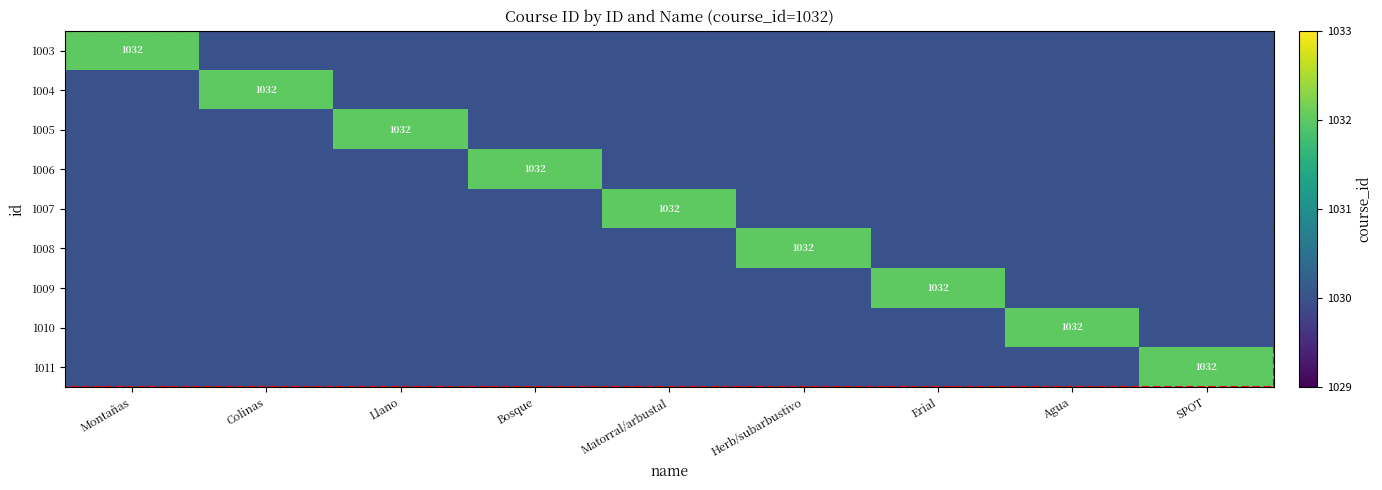

What is the difference between the maximum and minimum values in the 1006 series?

2